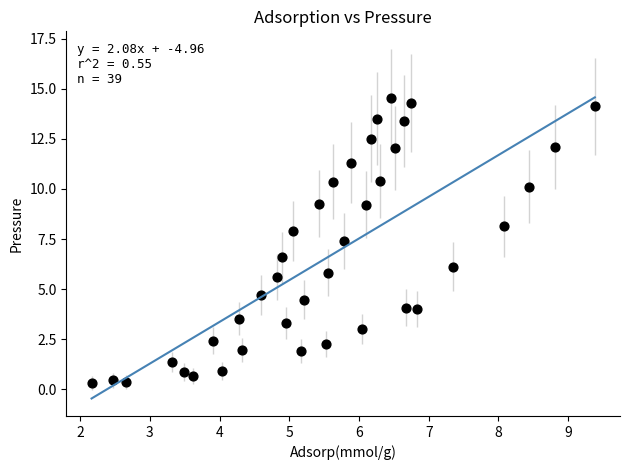

What is the range of Y values (max minus min)?

14.2